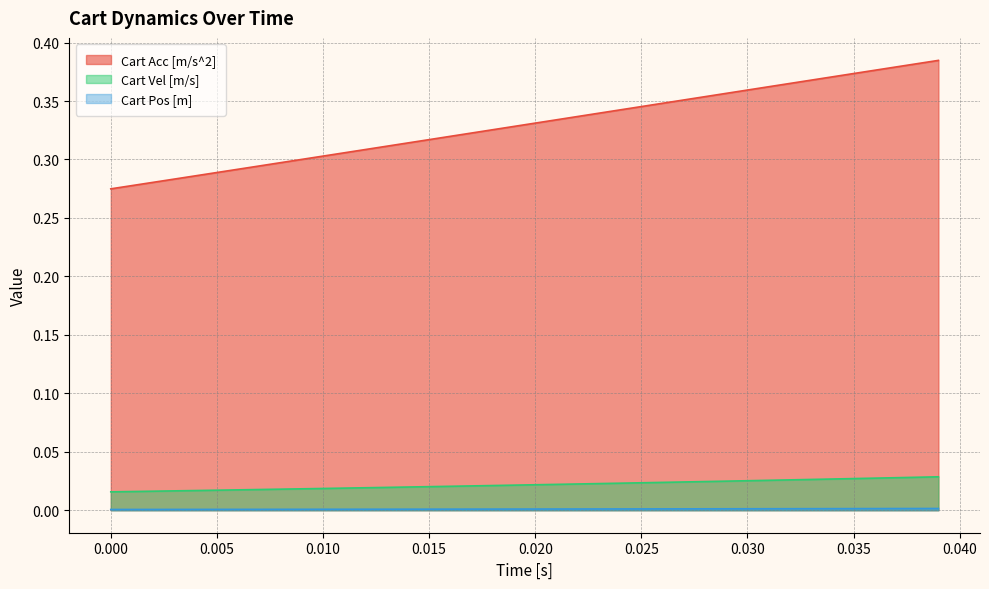

Which series has the widest spread of values?

Cart Acc [m/s^2]